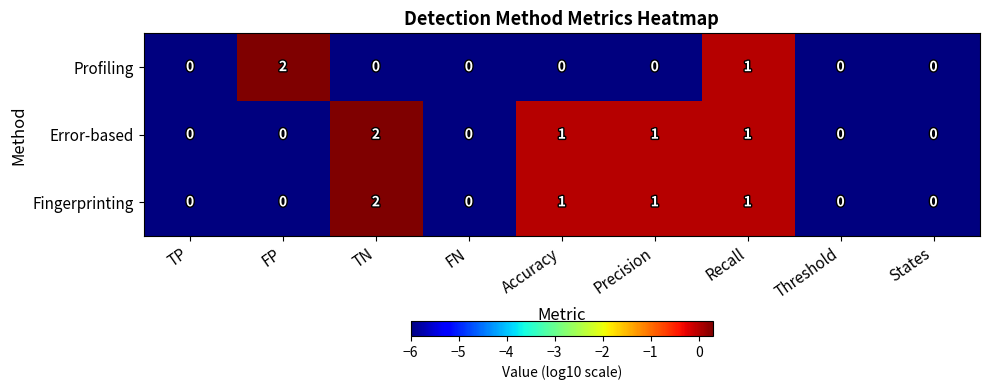

What is the sum of all Fingerprinting values?

5